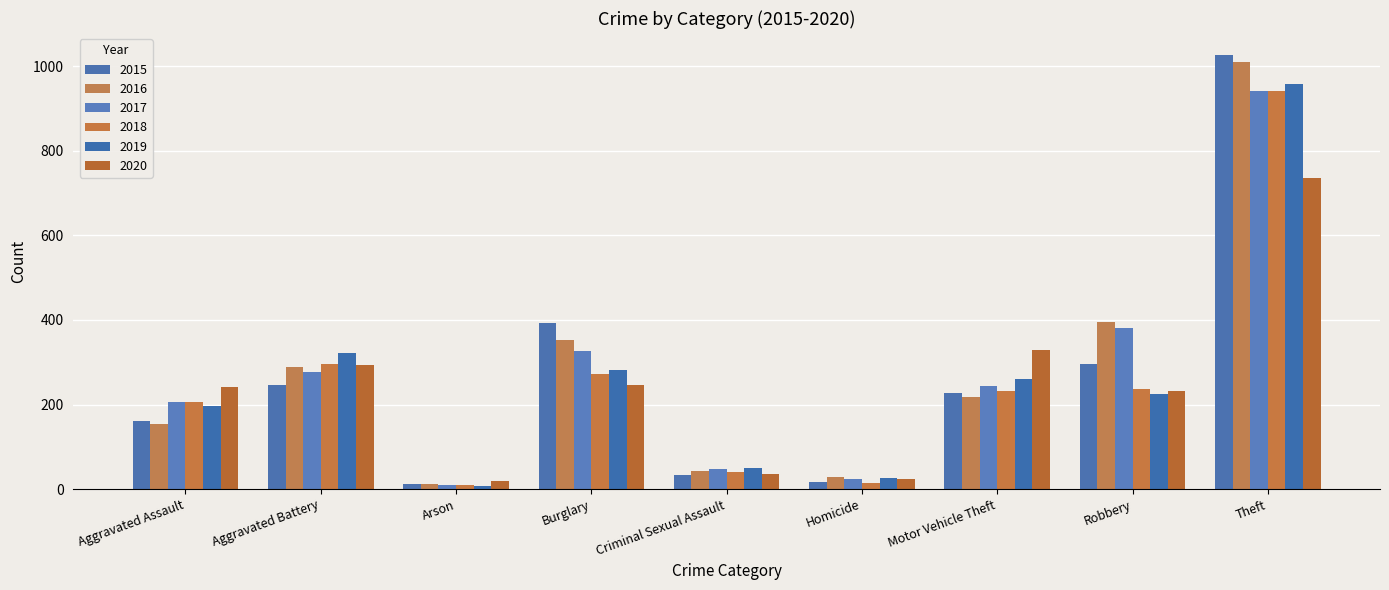

Are the bars horizontal?

No